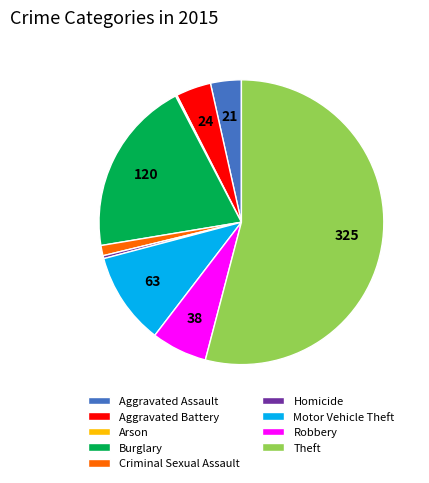

Which has a higher value, Robbery or Theft?

Theft